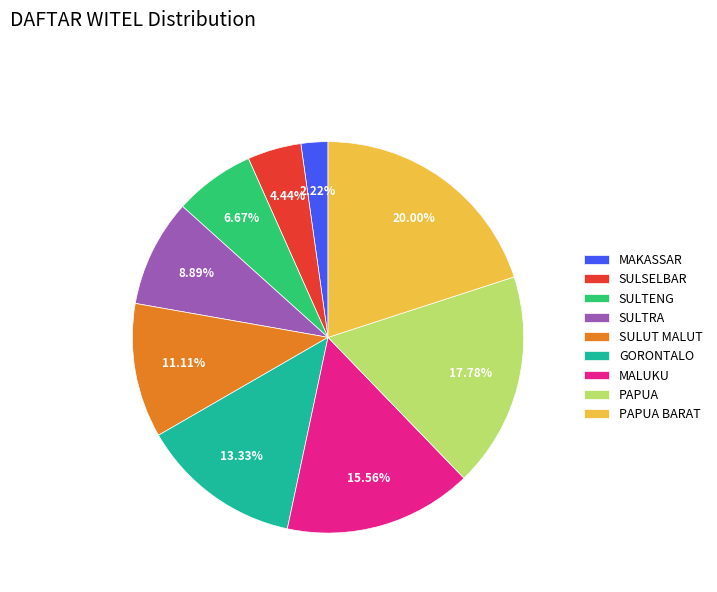

How many slices are in this pie chart?

9